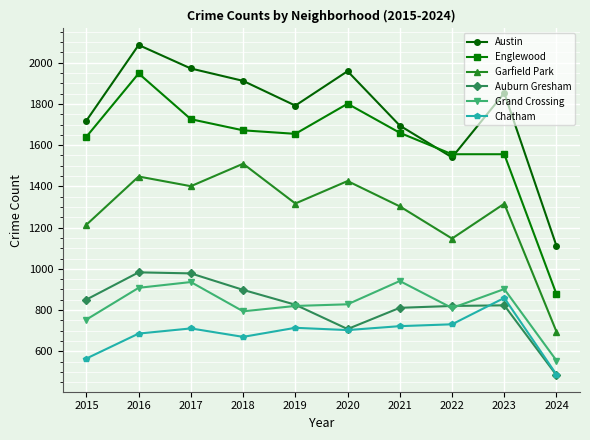

Count the number of categories in the chart.

10